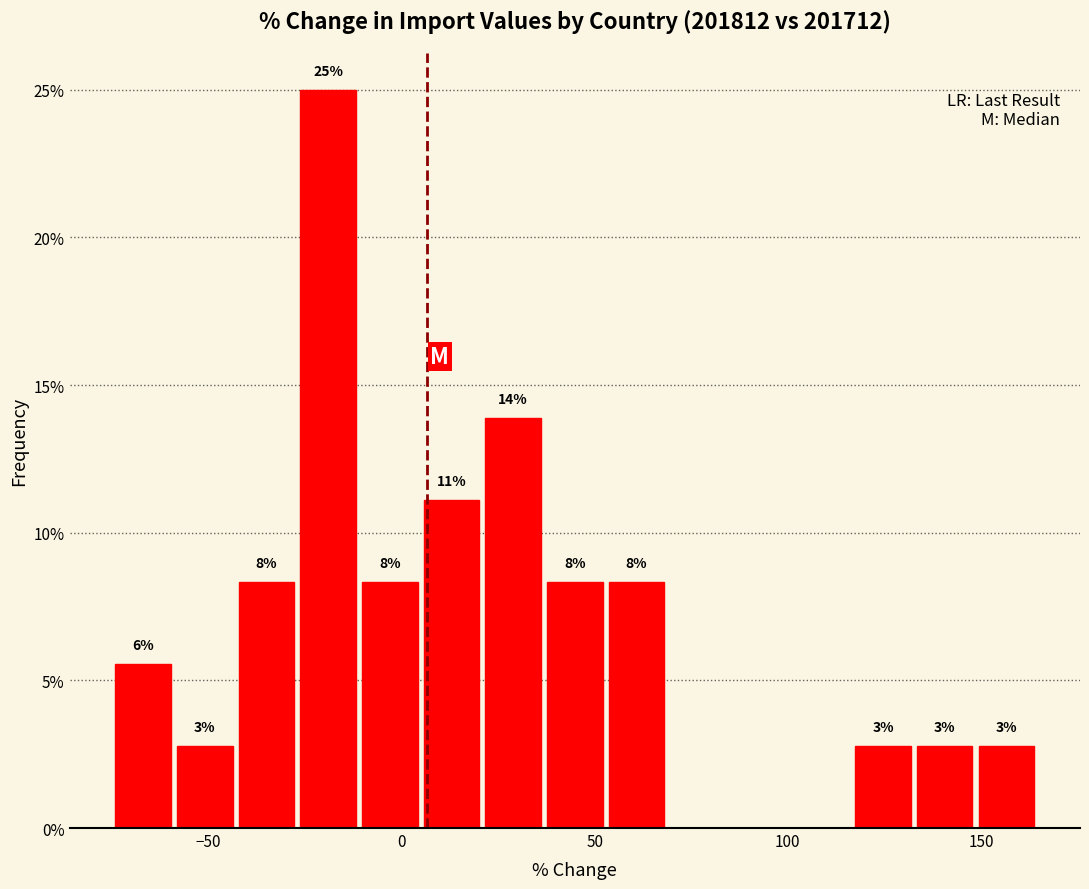

Read against the x-axis, roughly where is the centre of the tallest bar?

-20